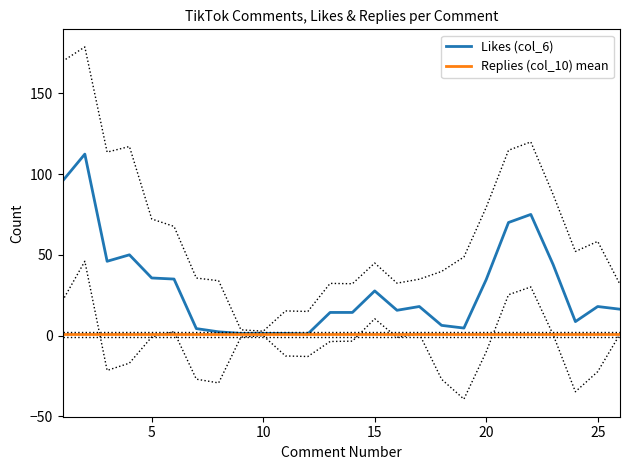

True or false: Likes (col_6) and Replies (col_10) mean intersect in this chart.

False